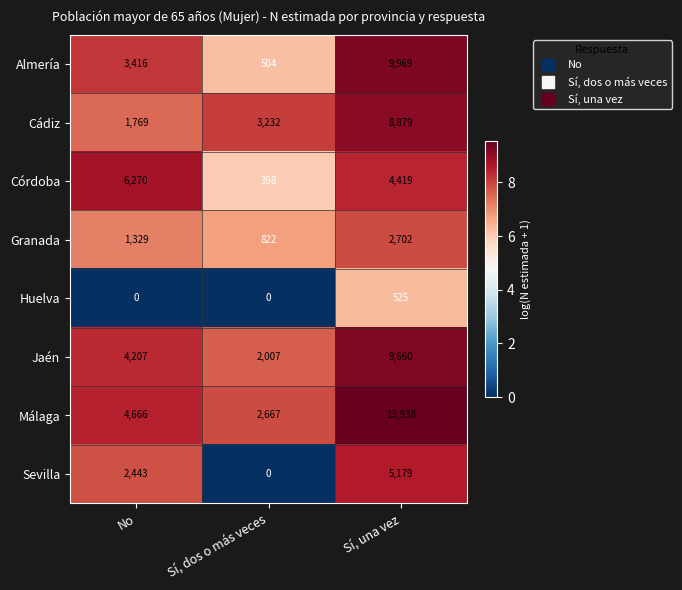

Count the Málaga values in the range 2667 to 13938.

3